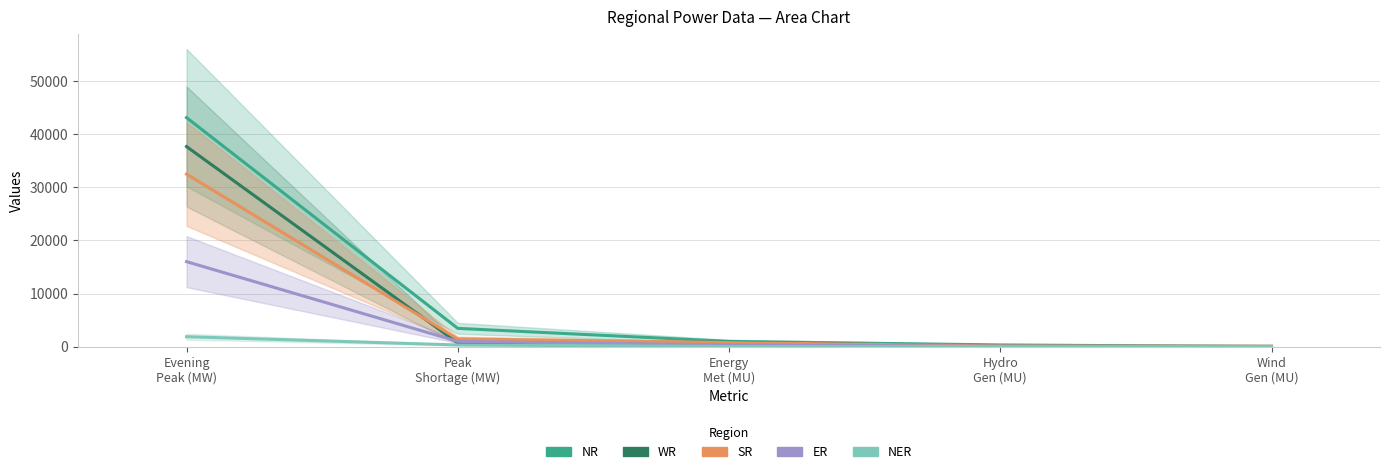

At Wind
Gen (MU), list the series in order from largest to smallest.

WR, SR, NR, ER, NER